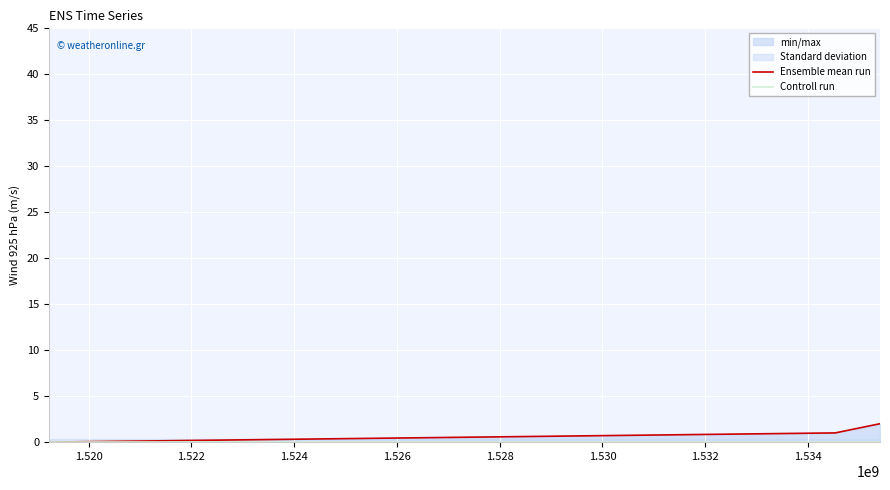

Is this an area chart (filled region under the line)?

No